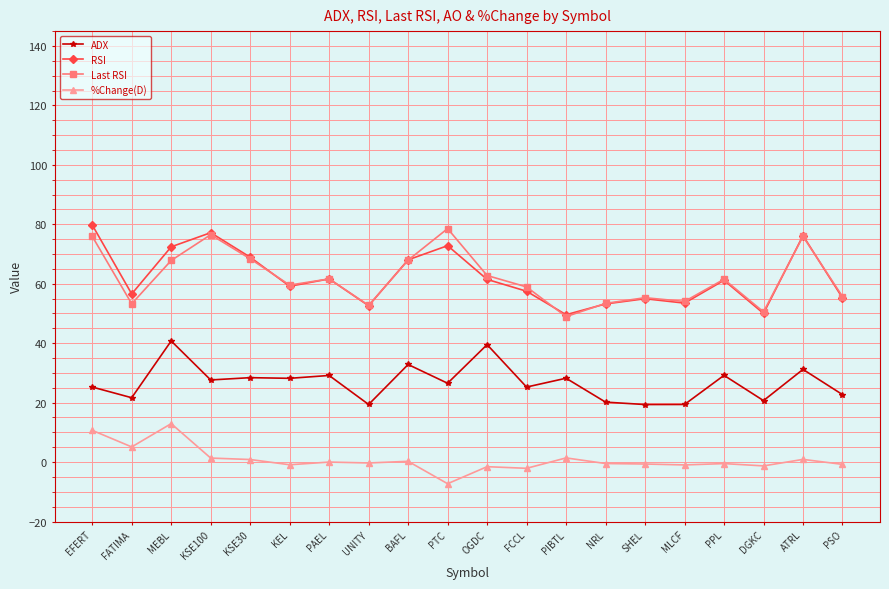

Is the value of Last RSI at KSE100 greater than the value of RSI at MLCF?

Yes